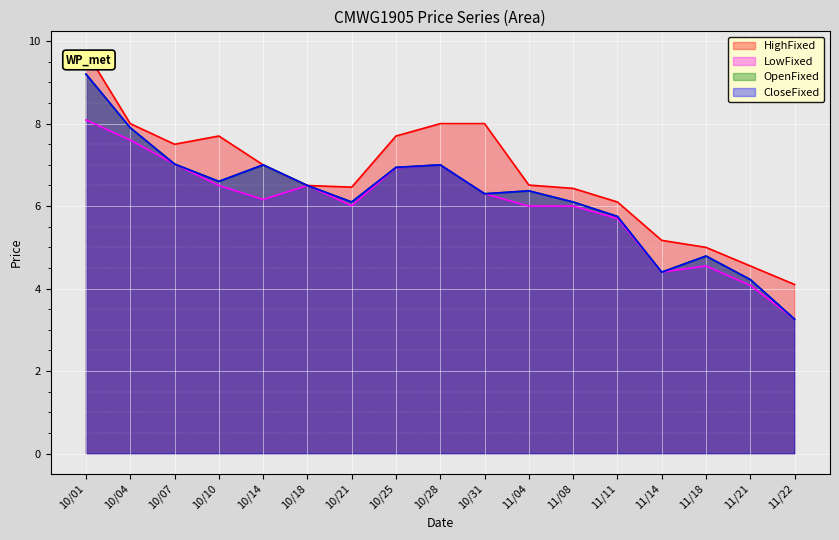

How many series are shown in this chart?

4